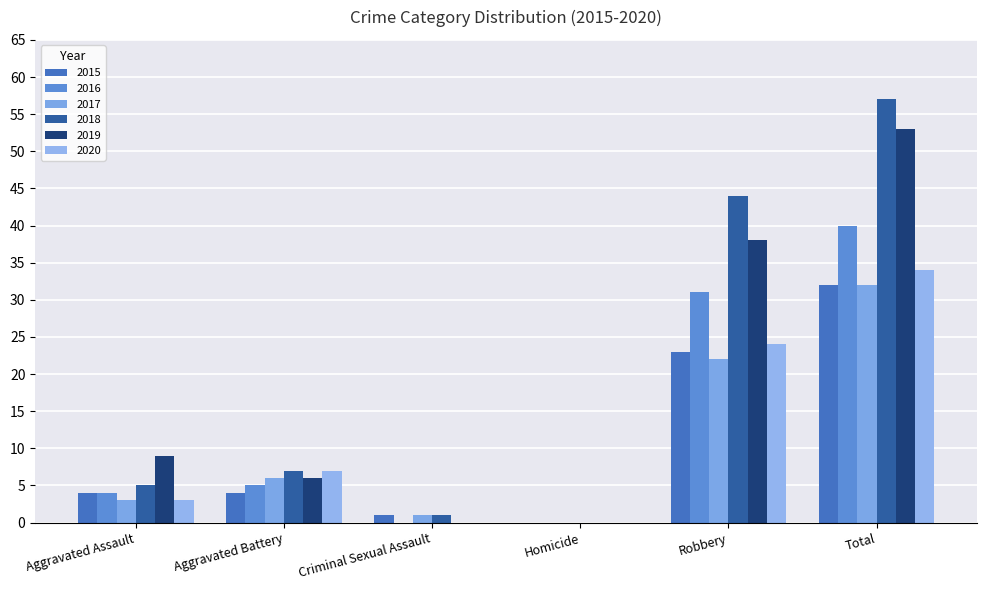

Reading left to right, transcribe all the data shown in this chart.

2015: Aggravated Assault=4	Aggravated Battery=4	Criminal Sexual Assault=1	Homicide=0	Robbery=23	Total=32
2016: Aggravated Assault=4	Aggravated Battery=5	Criminal Sexual Assault=0	Homicide=0	Robbery=31	Total=40
2017: Aggravated Assault=3	Aggravated Battery=6	Criminal Sexual Assault=1	Homicide=0	Robbery=22	Total=32
2018: Aggravated Assault=5	Aggravated Battery=7	Criminal Sexual Assault=1	Homicide=0	Robbery=44	Total=57
2019: Aggravated Assault=9	Aggravated Battery=6	Criminal Sexual Assault=0	Homicide=0	Robbery=38	Total=53
2020: Aggravated Assault=3	Aggravated Battery=7	Criminal Sexual Assault=0	Homicide=0	Robbery=24	Total=34